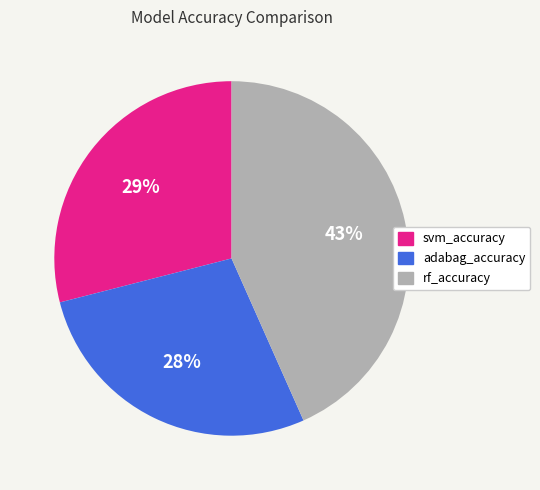

What is the smallest slice in the pie chart?

adabag_accuracy